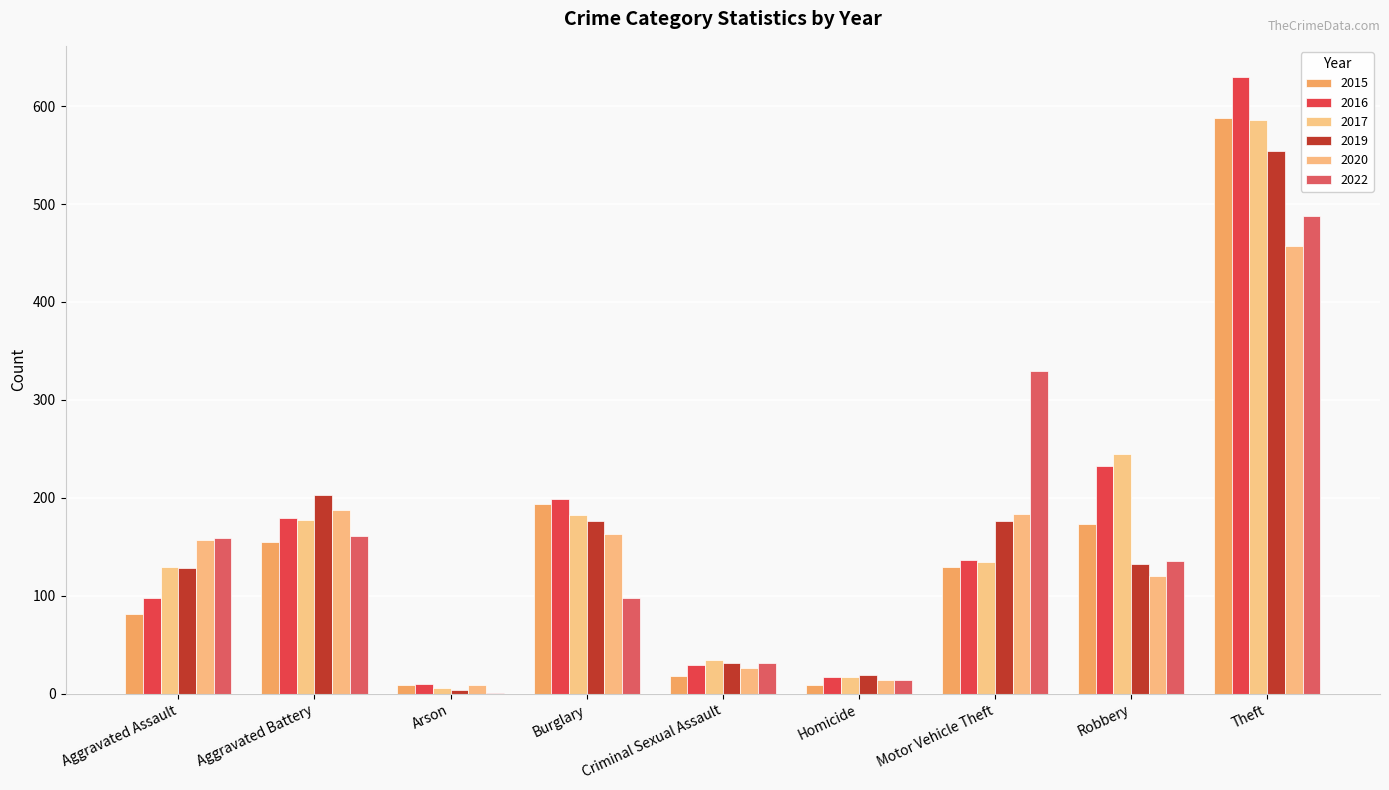

What is the smallest value displayed?

1